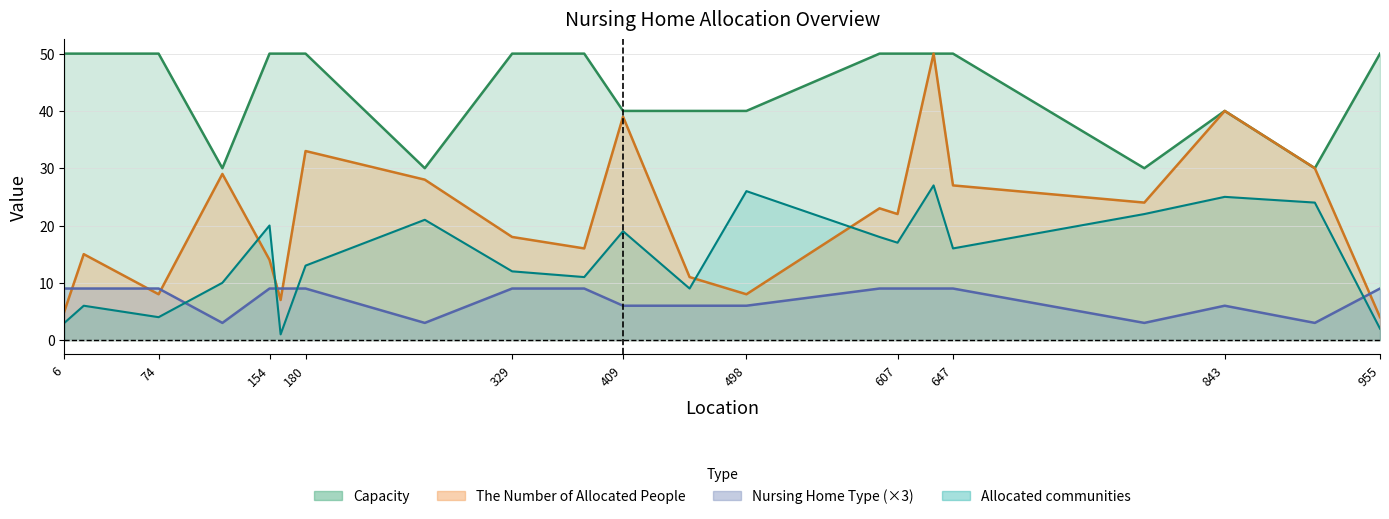

What are all the series names shown in the legend?

Capacity, Nursing Home Type, Allocated communities, The Number of Allocated People